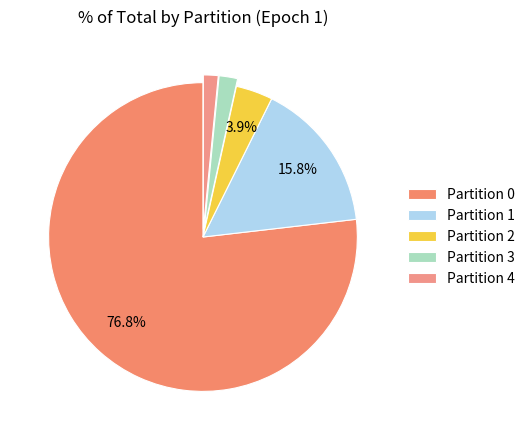

To the nearest percent, what is the average slice percentage?

20%